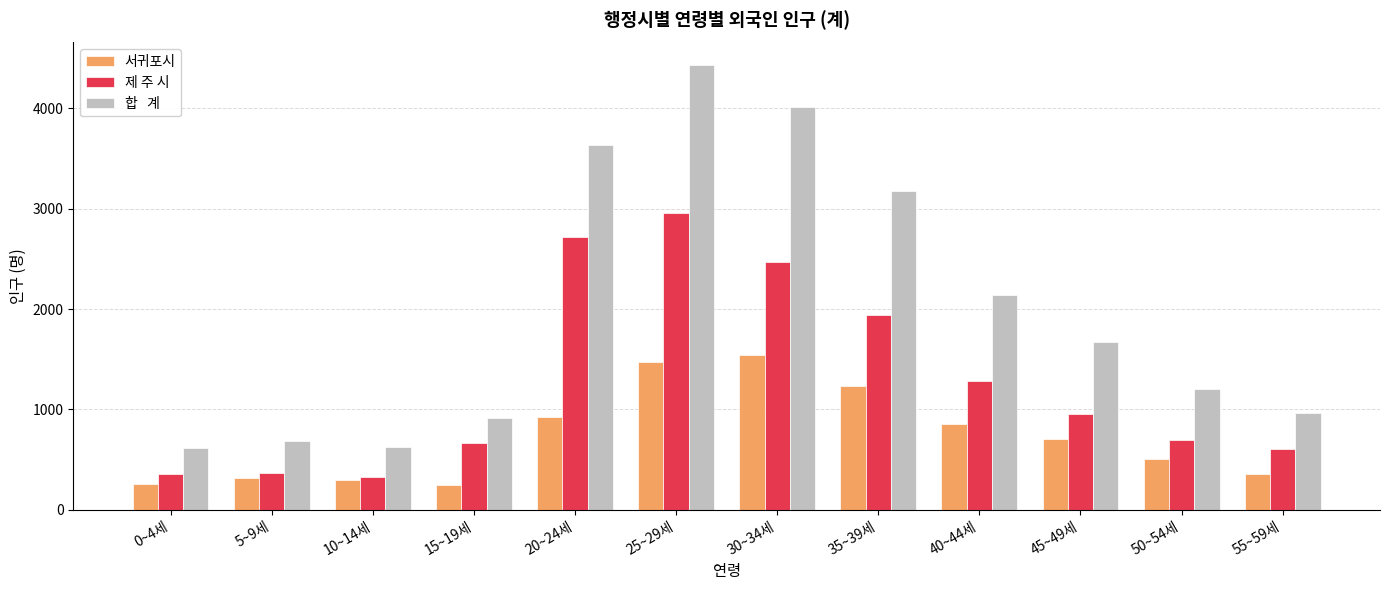

What is the label of the 10th bar from the right?

10~14세